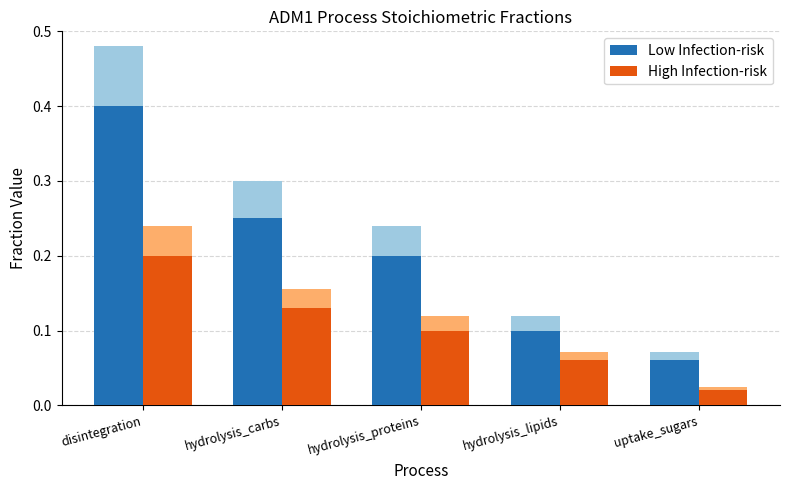

What is the maximum value shown in the chart?

0.4